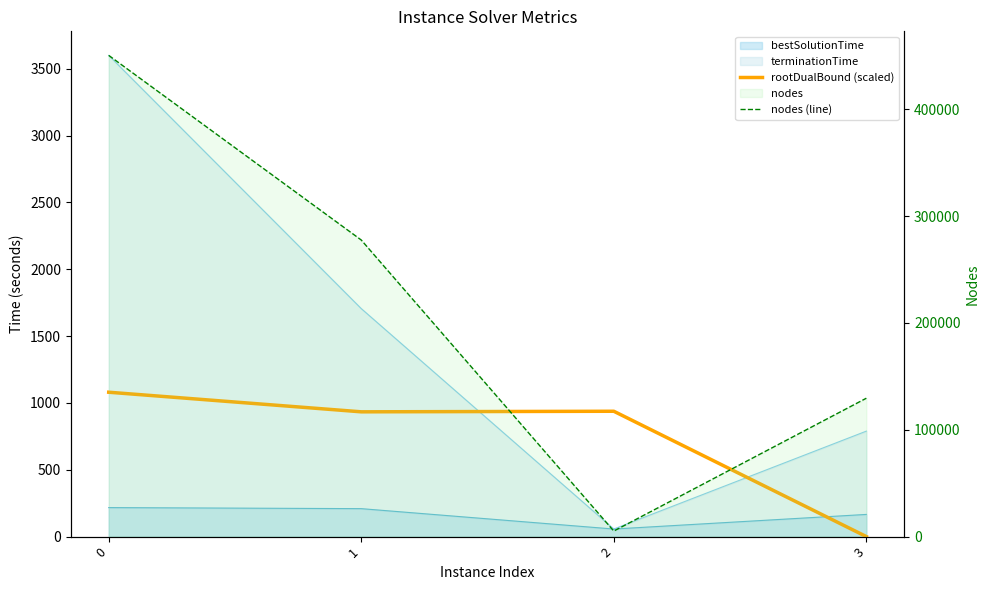

How many interior local valleys does the nodes (line) series have?

1